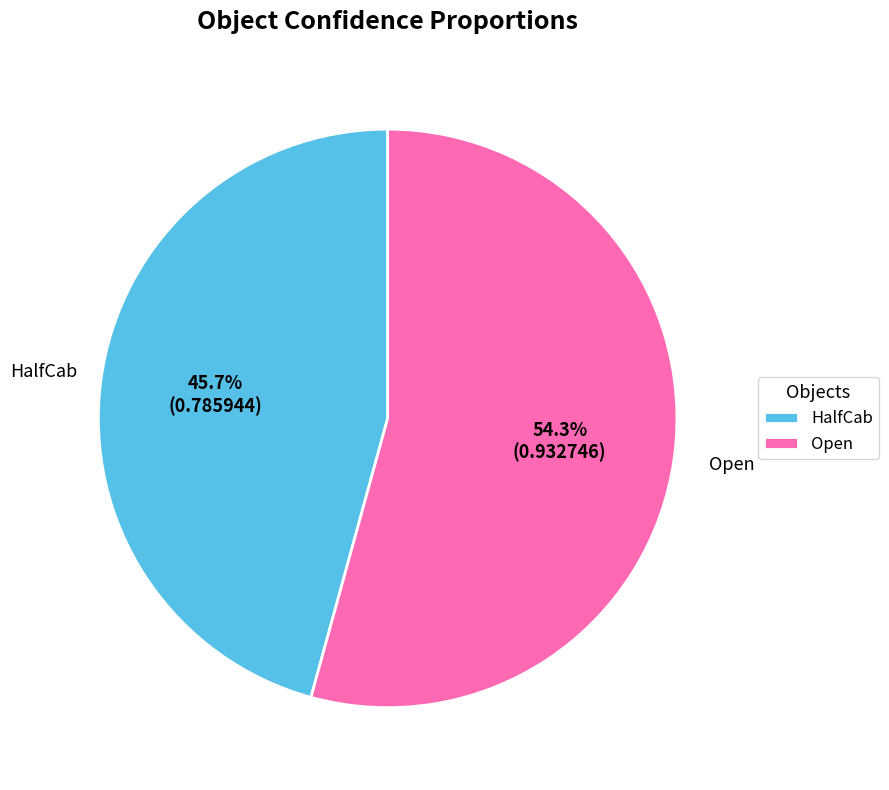

True or false: HalfCab accounts for 46% of the total.

True